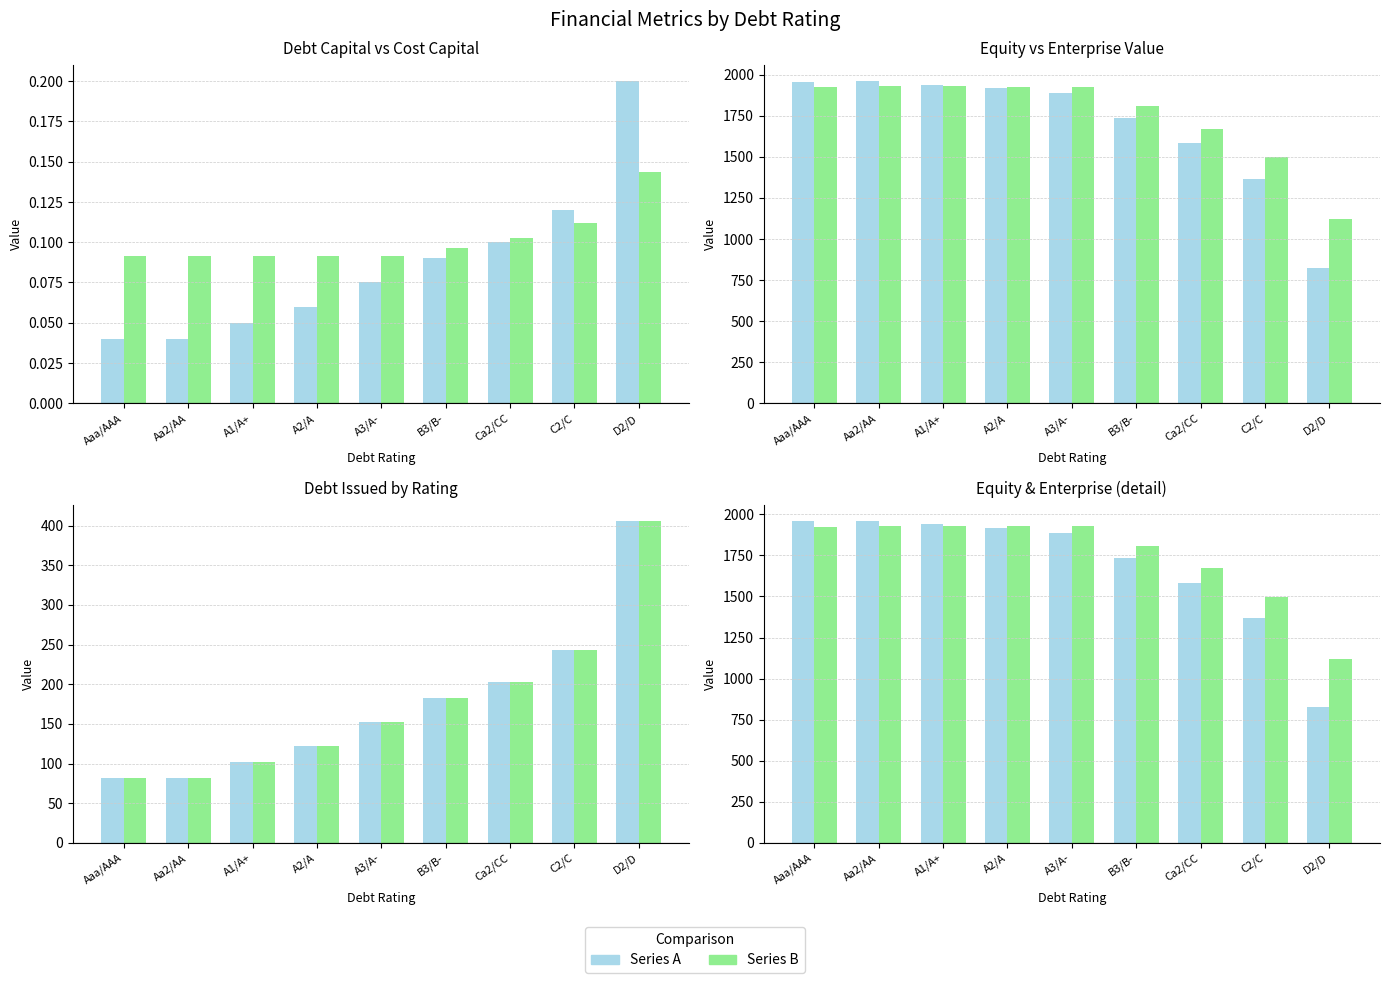

What is the label of the 5th bar from the right?

A3/A-